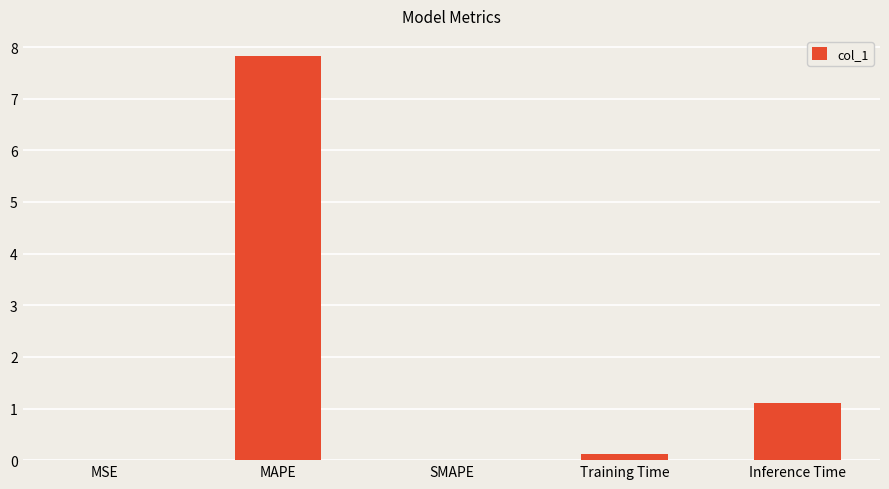

Count the number of categories in the chart.

5